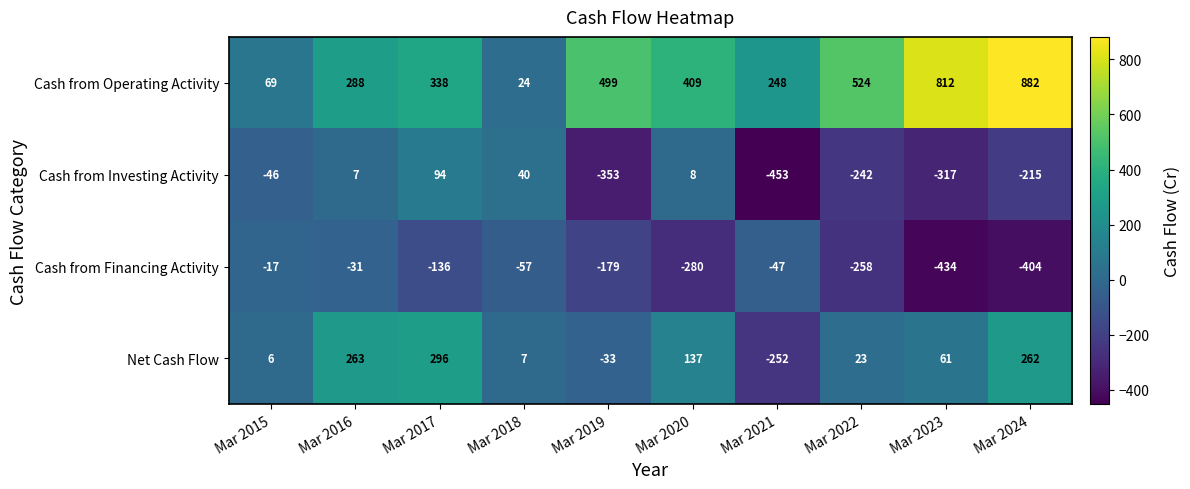

Where is Net Cash Flow nearest to the value 22?

Mar 2022